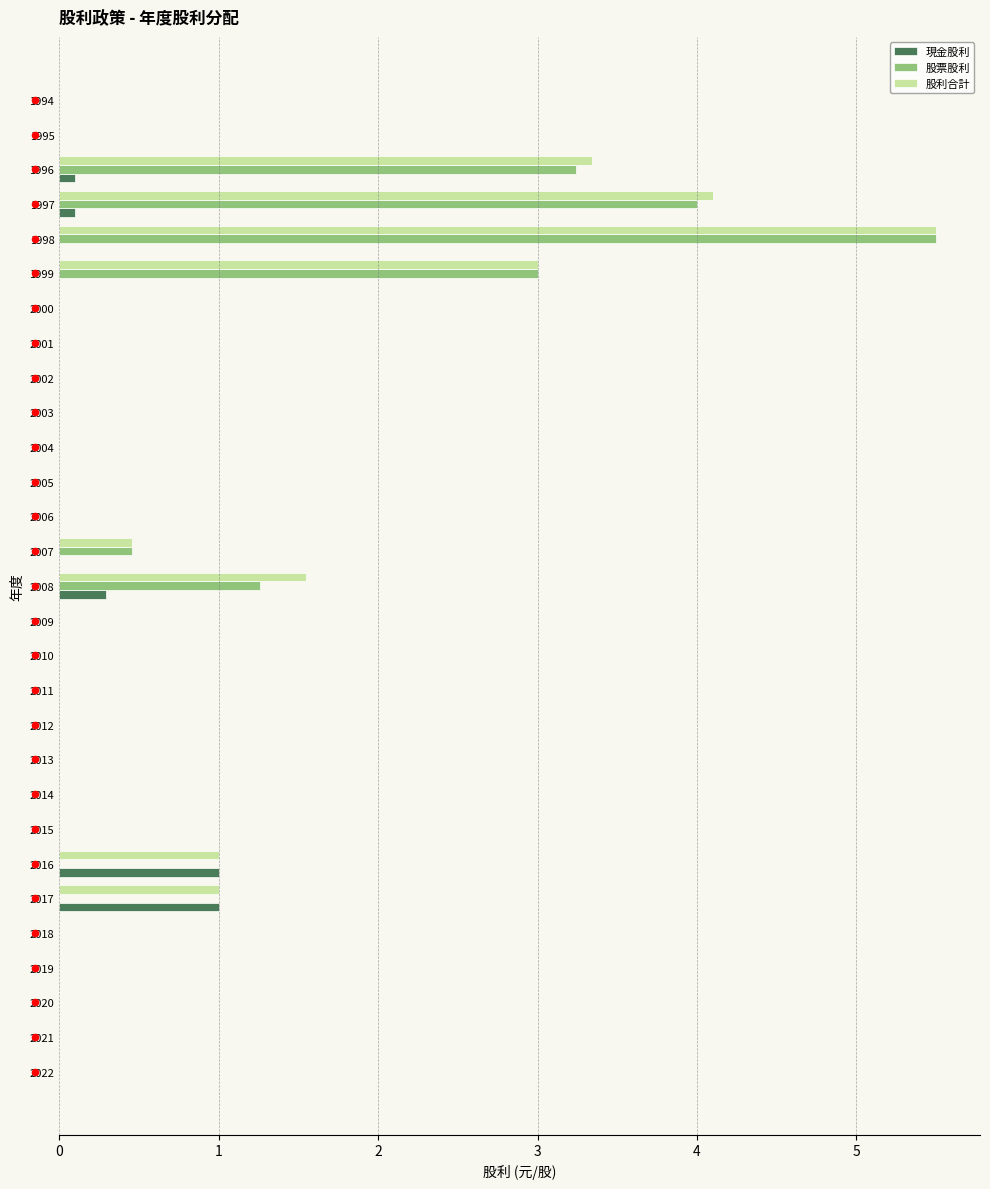

Which series reaches the minimum Y coordinate?

現金股利